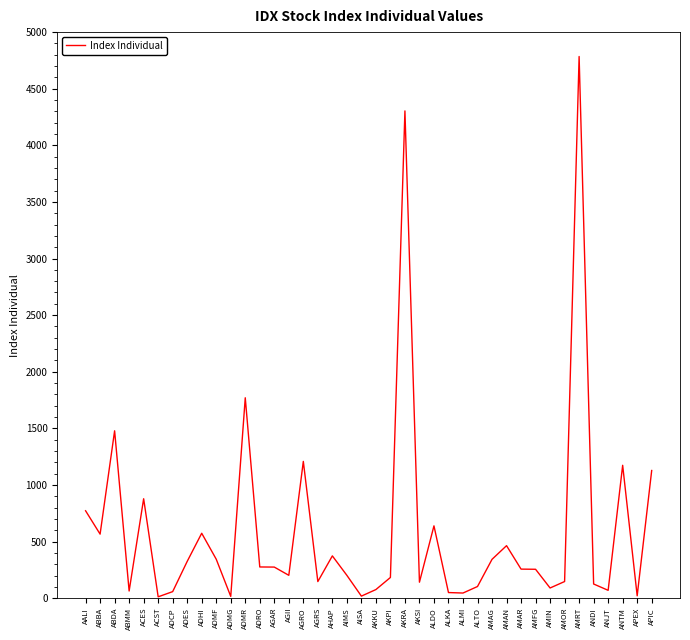

What is the greatest value displayed?

4784.5